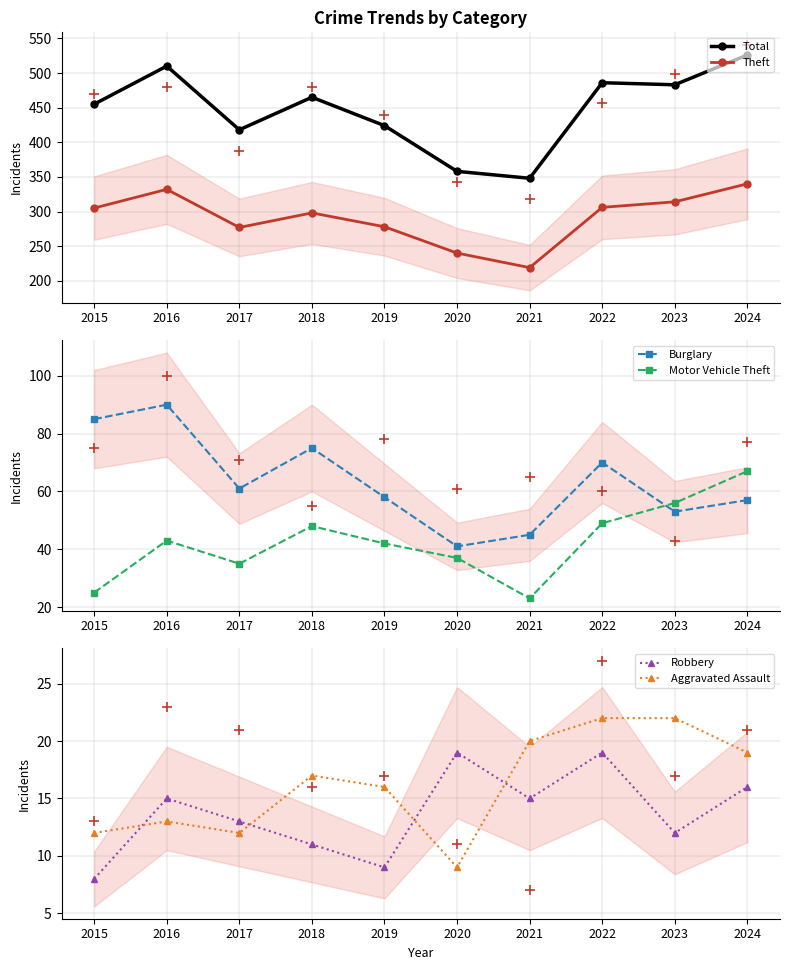

What is the difference between the maximum and minimum values in the Aggravated Assault series?

13